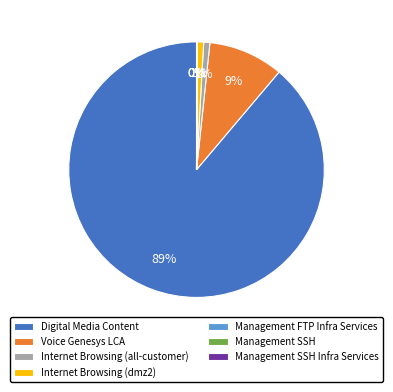

What is the majority slice?

Digital Media Content